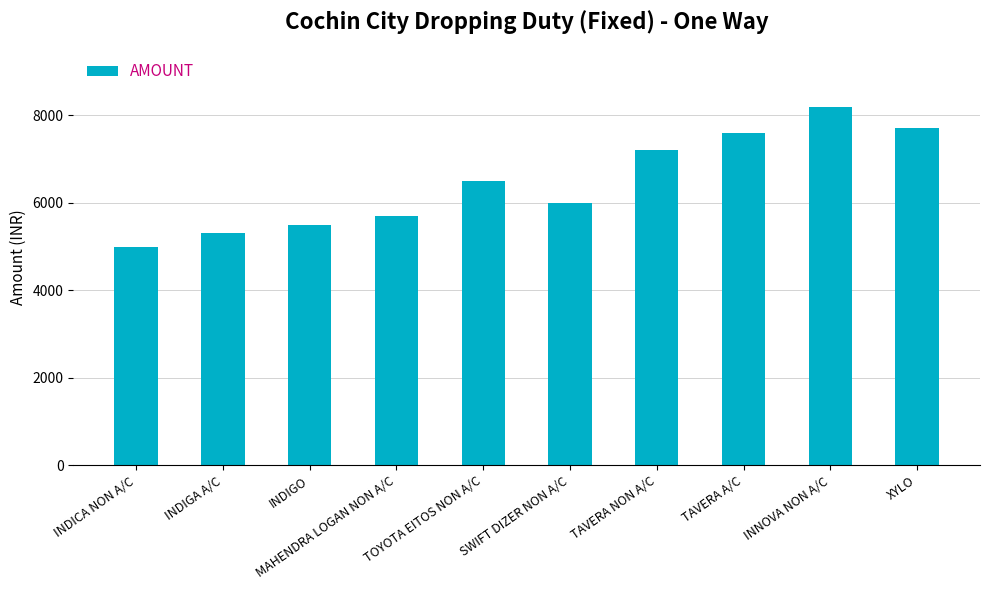

Is it true that the value at INDICA NON A/C is 5000?

True